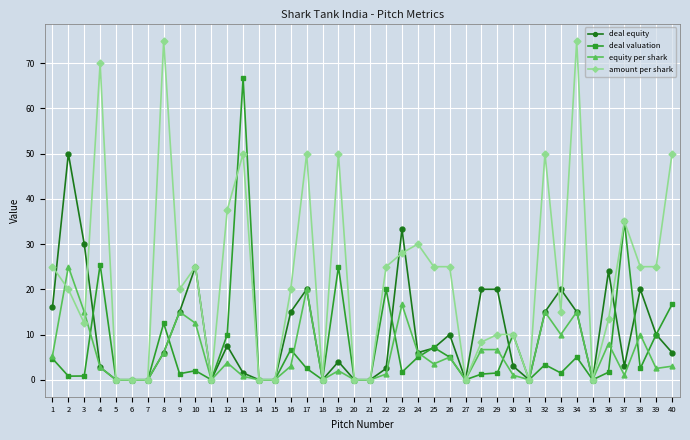

Where is the first local maximum for amount per shark?

4